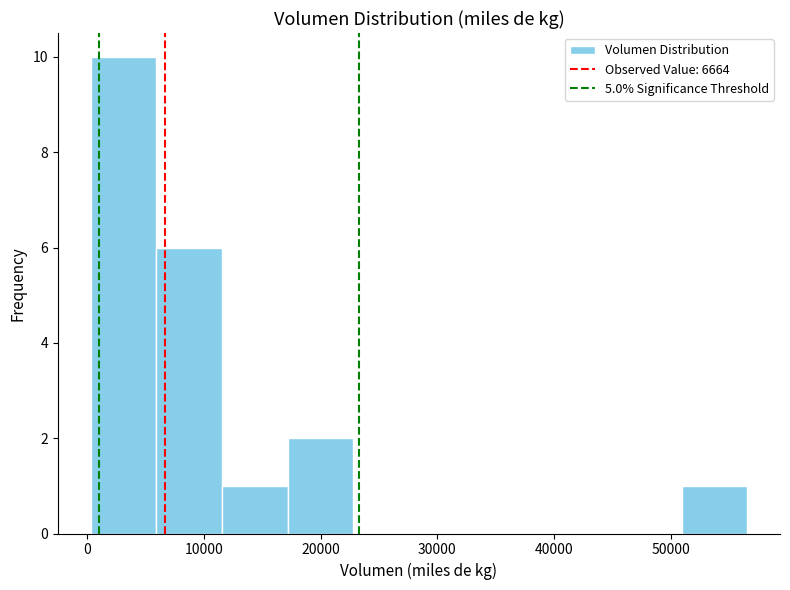

Reading left to right, list every bar in this chart as the range it spans on the x-axis followed by its height. Neither the bar edges nor the heights are printed on the chart, so give them approximately, as read against the axes.

0 to 6000: 10
6000 to 12000: 6
12000 to 17000: 1
17000 to 23000: 2
23000 to 28000: 0
28000 to 34000: 0
34000 to 40000: 0
40000 to 45000: 0
45000 to 51000: 0
51000 to 57000: 1